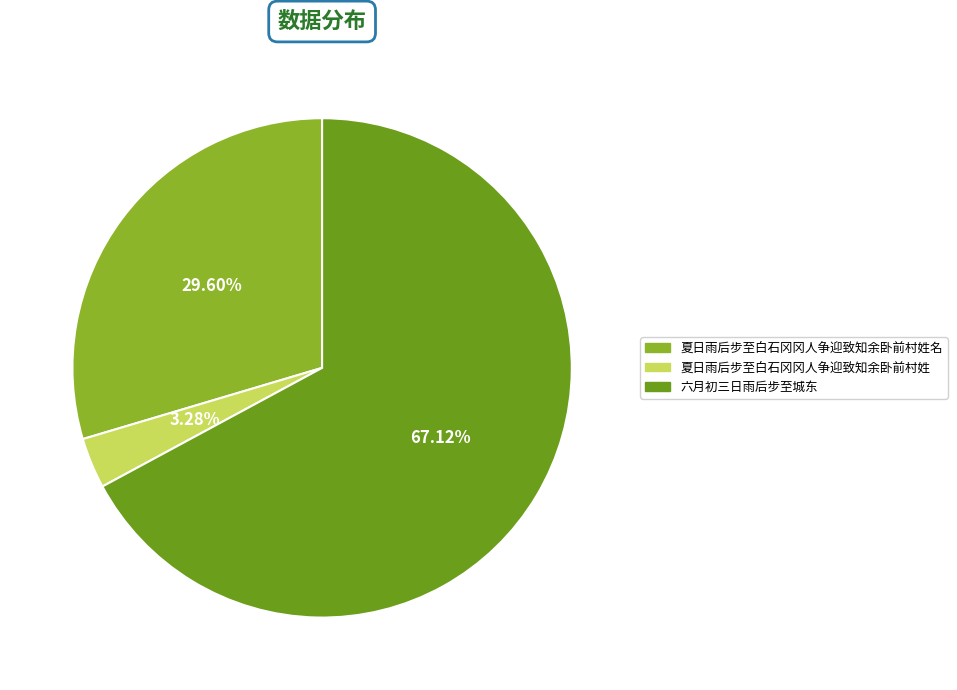

Is 六月初三日雨后步至城东 the majority of the pie?

Yes